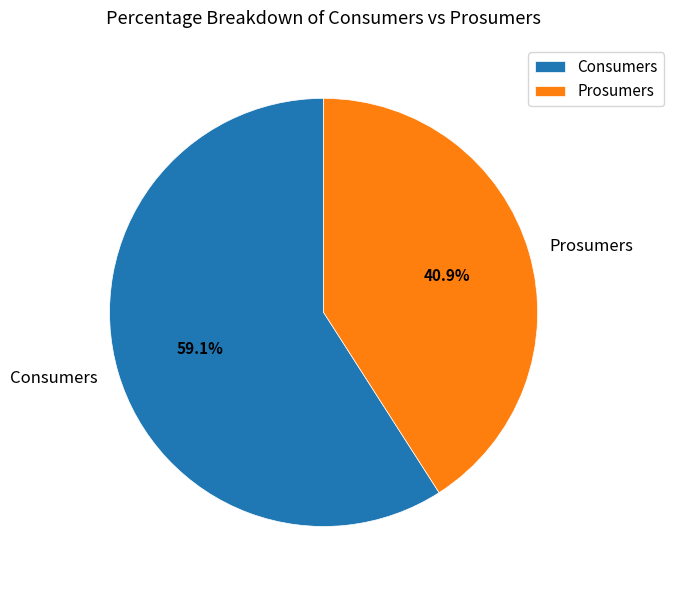

How many slices are in this pie chart?

2